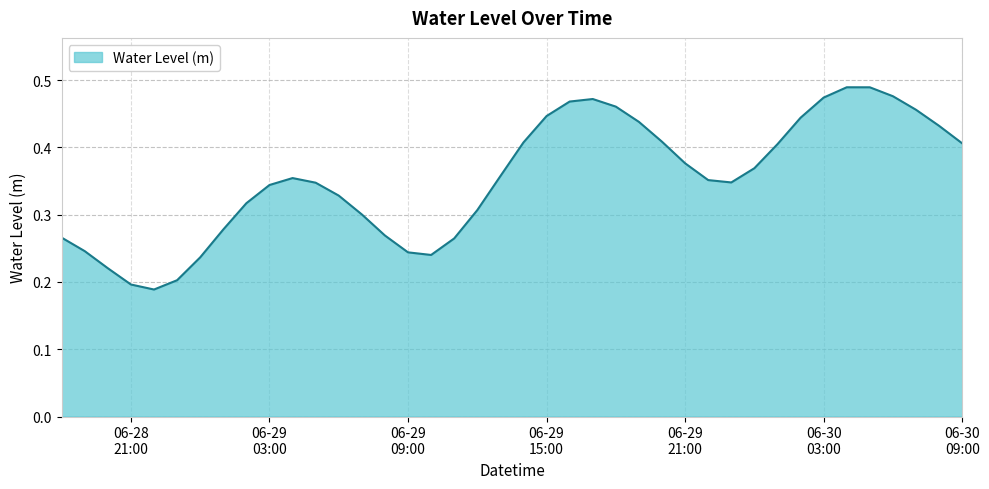

Does the chart display data point markers on the line(s)?

No